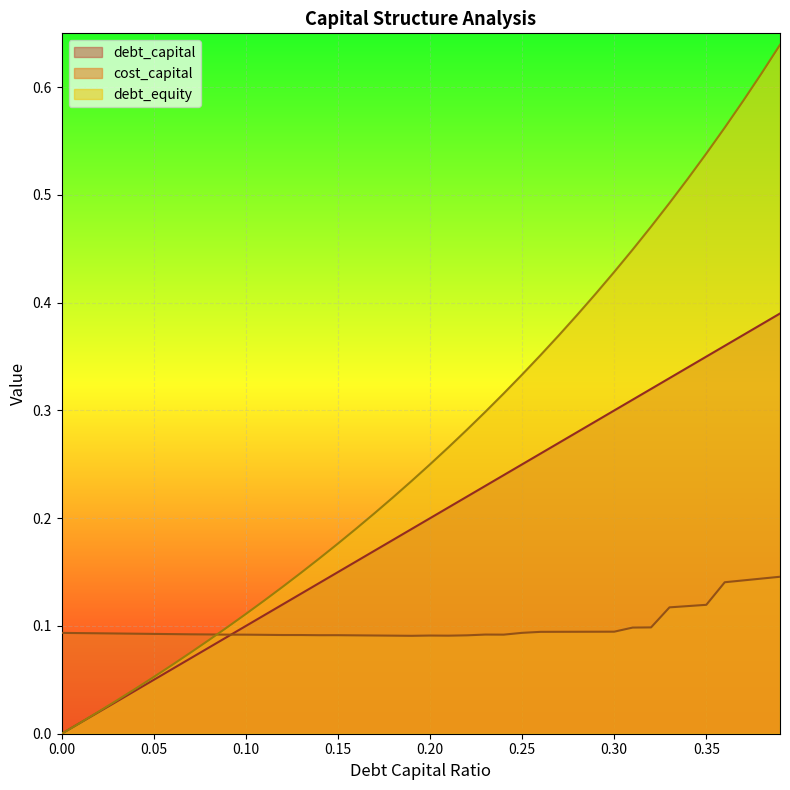

List the labels in order of debt_capital value, largest first.

0.39, 0.38, 0.37, 0.36, 0.35, 0.34, 0.33, 0.32, 0.31, 0.3, 0.29, 0.28, 0.27, 0.26, 0.25, 0.24, 0.23, 0.22, 0.21, 0.2, 0.19, 0.18, 0.17, 0.16, 0.15, 0.14, 0.13, 0.12, 0.11, 0.1, 0.09, 0.08, 0.07, 0.06, 0.05, 0.04, 0.03, 0.02, 0.01, 0.0